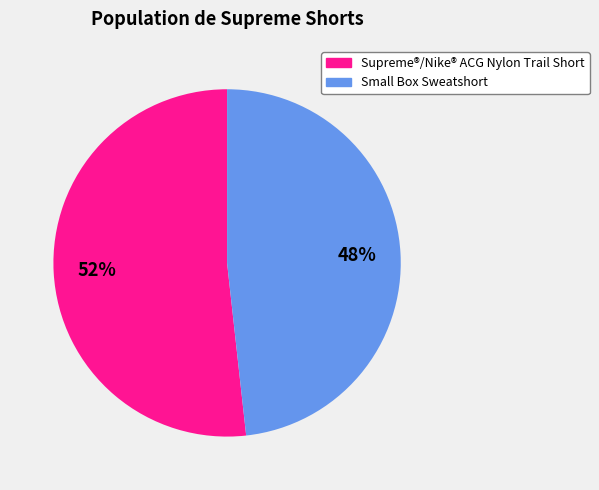

Which category has the biggest portion of the pie?

Supreme®/Nike® ACG Nylon Trail Short